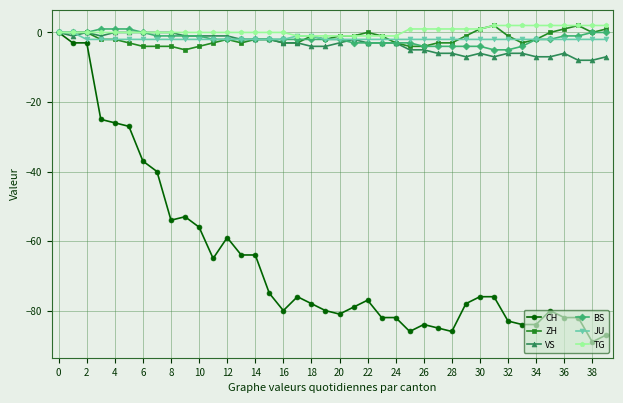

What is the minimum value shown in the chart?

-89